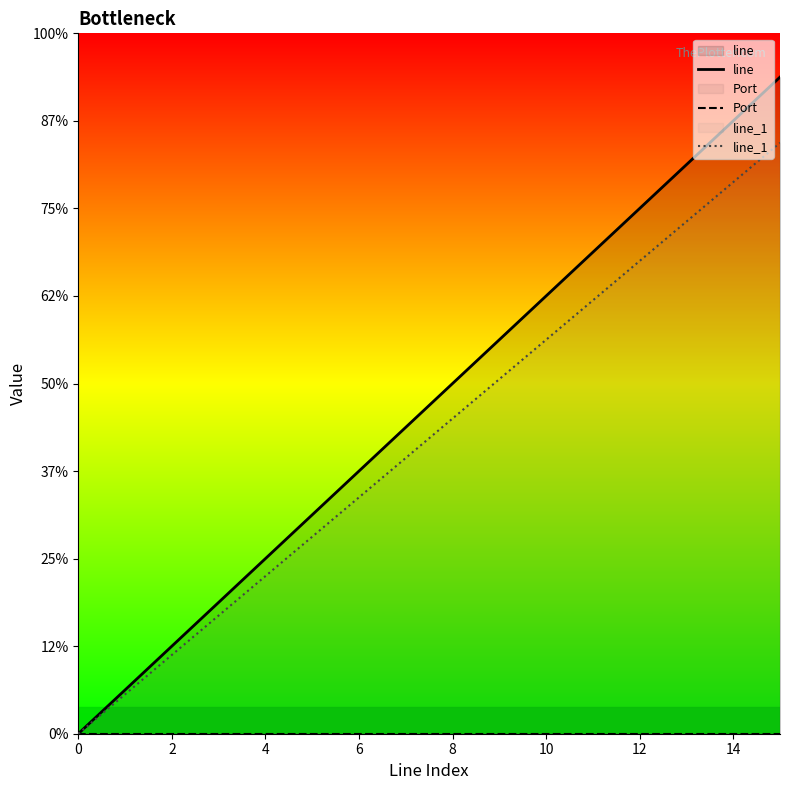

True or false: line_1 has a value of 4.5 at 10.

True